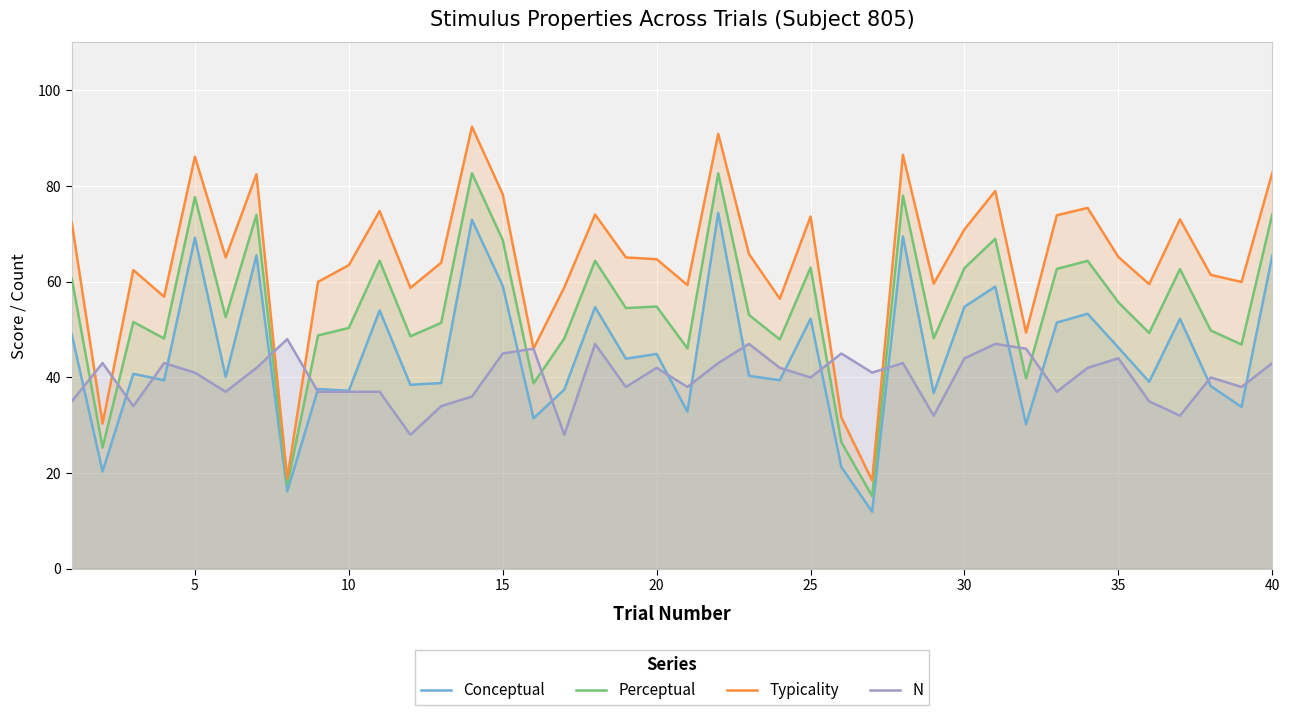

True or false: N and Perceptual cross at least once.

True